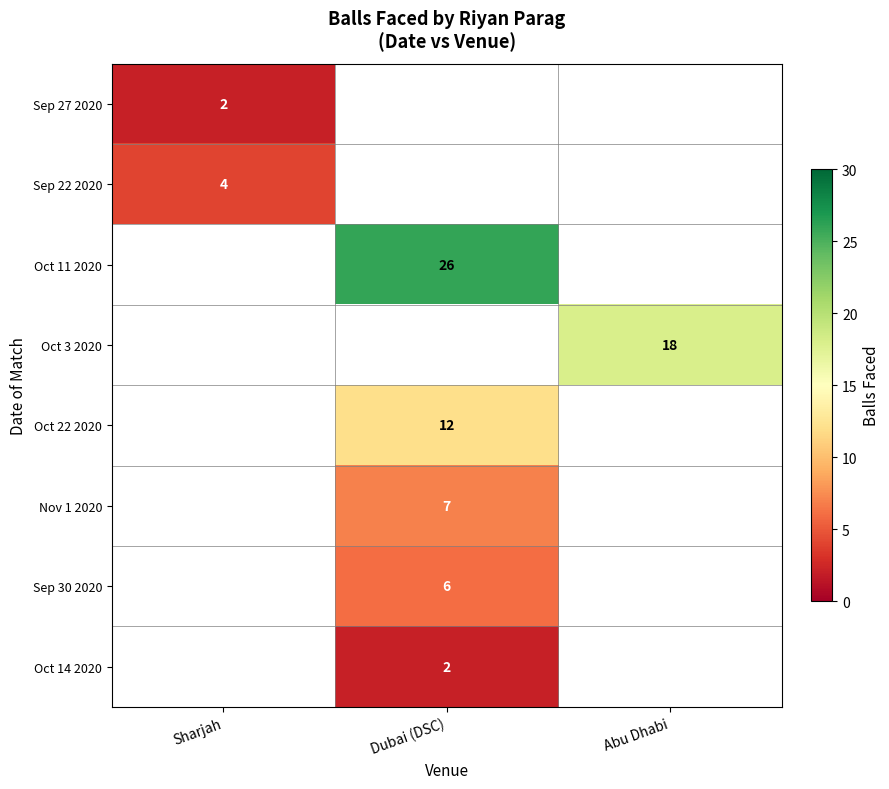

At which category does the chart reach its minimum across all series?

Sharjah